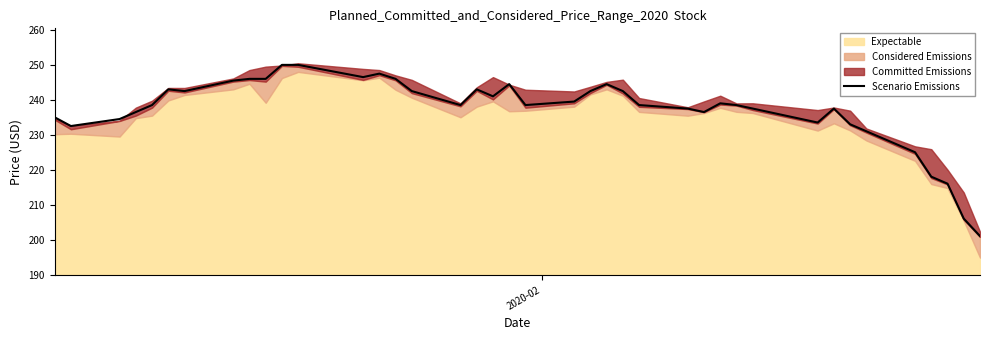

Reading left to right, what are all the values shown in this chart?

235.0	232.5	234.5	236.5	238.5	243.0	242.5	245.5	246.0	246.0	250.0	250.0	246.5	247.5	246.0	242.5	238.5	243.0	241.0	244.5	238.5	239.5	242.5	244.5	242.5	238.5	237.5	236.5	239.0	238.5	237.5	233.5	237.5	233.0	231.0	225.0	218.0	216.0	206.0	201.0